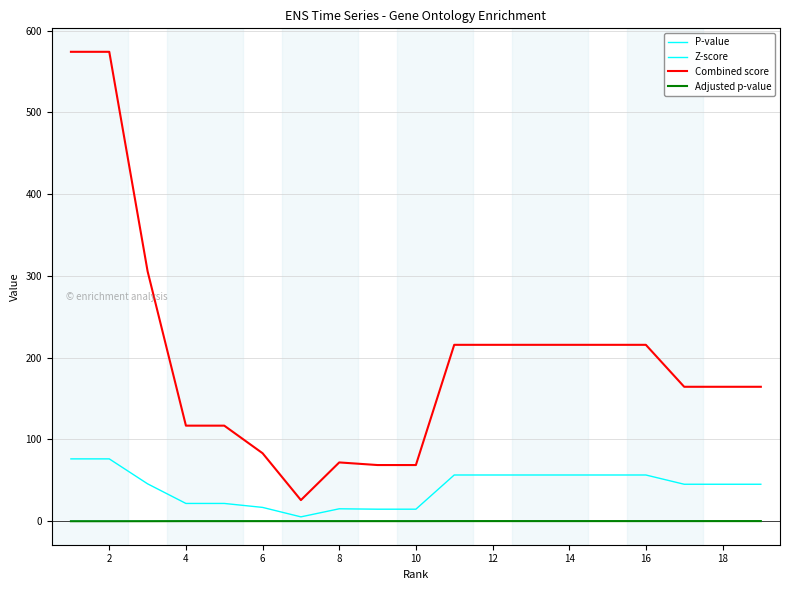

At which category does Combined score reach its first local peak?

8